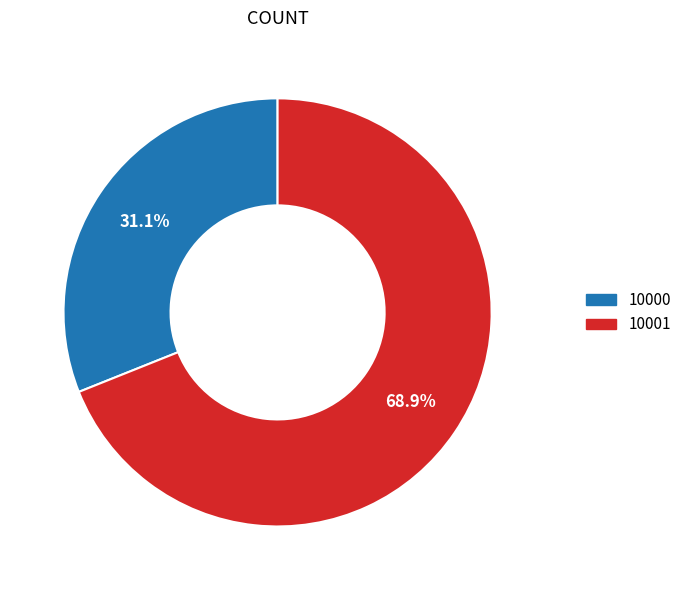

Is there any slice that represents more than half of the pie?

Yes